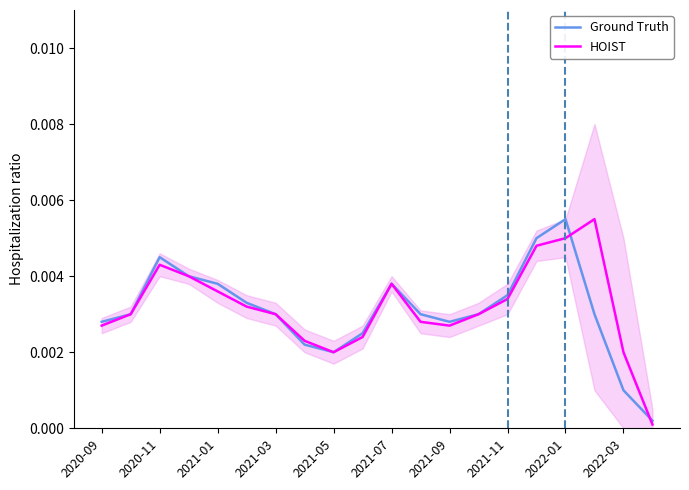

At which label does Ground Truth reach its peak?

2022-01